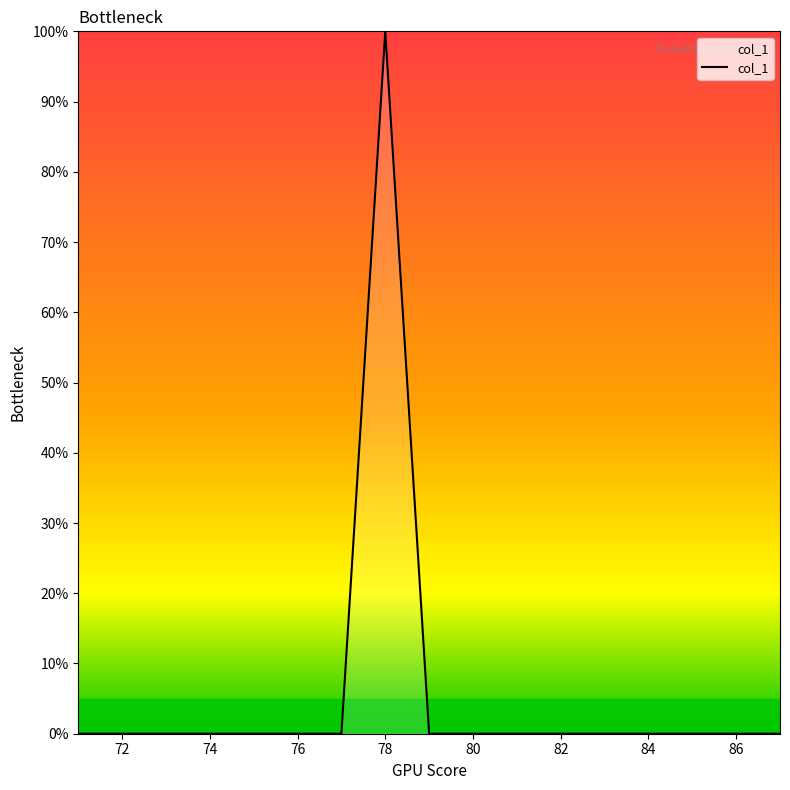

What is the greatest value displayed?

100